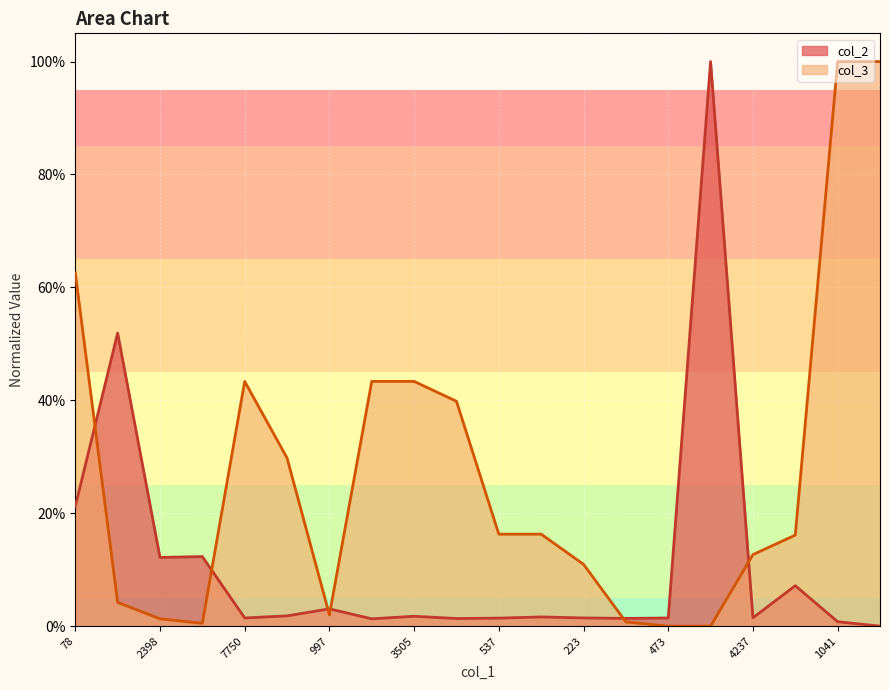

How many positive values does the col_3 series have?

19